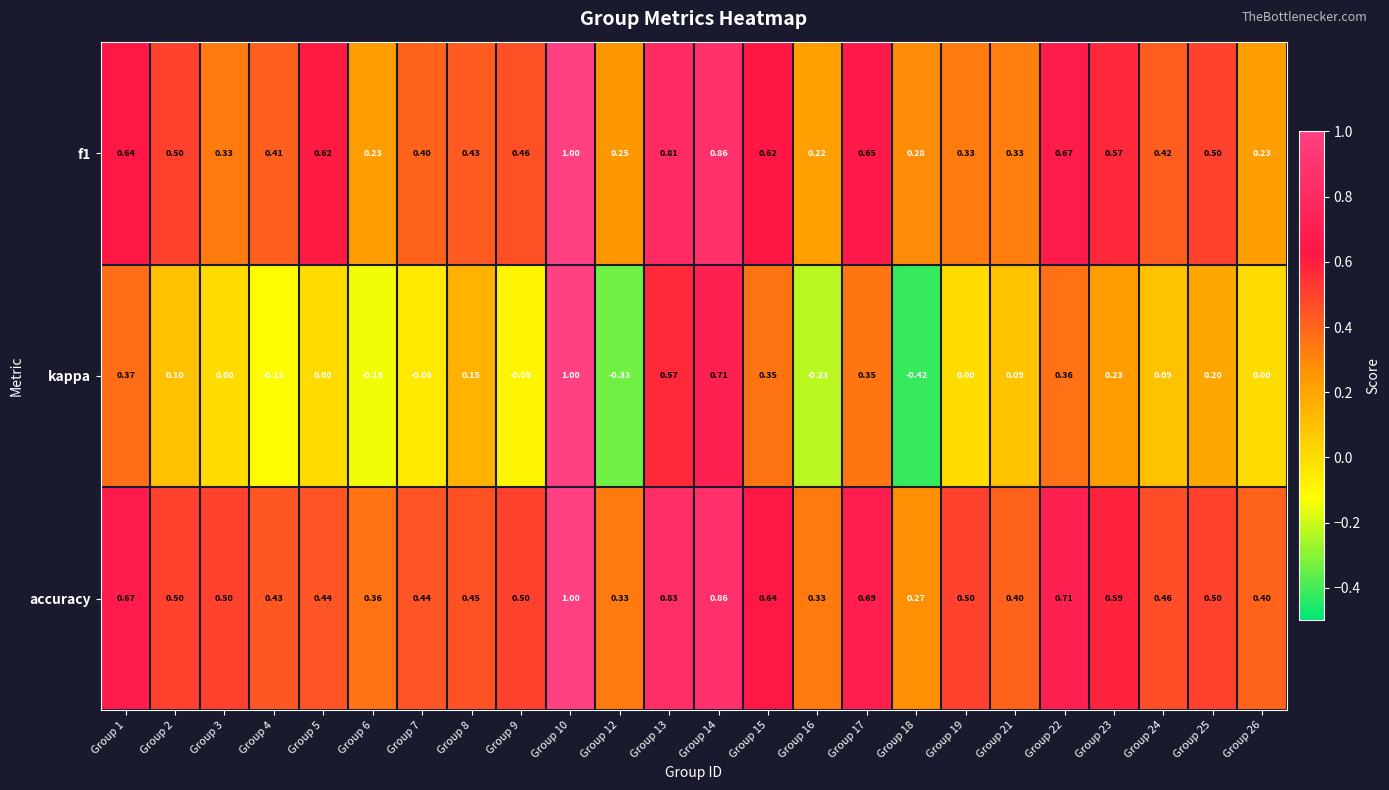

What is the greatest value displayed?

1.0